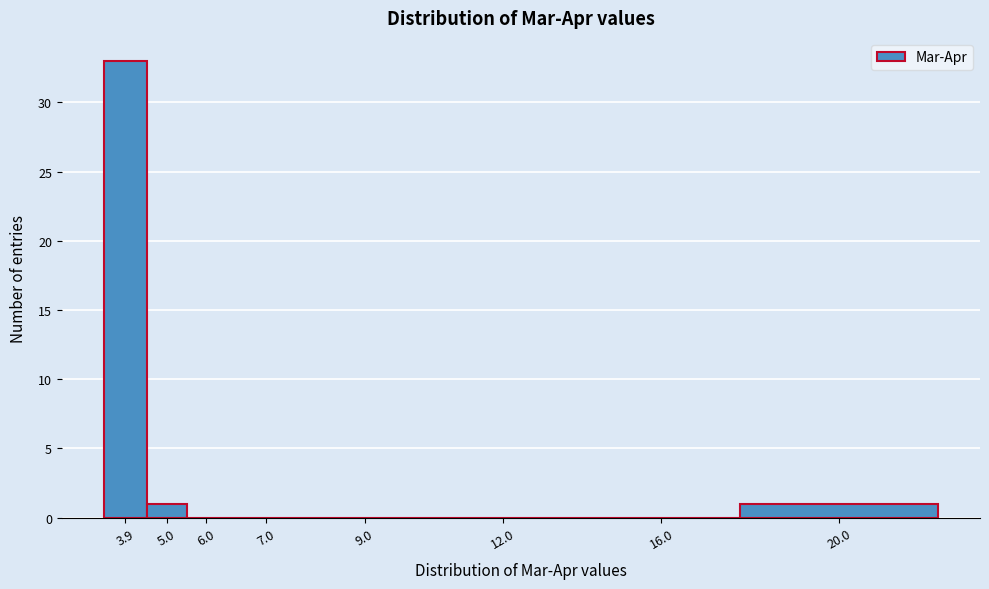

Reading left to right, what are all the values shown in this chart?

3.9=33	5.0=1	6.0=0	7.0=0	9.0=0	12.0=0	16.0=0	20.0=1